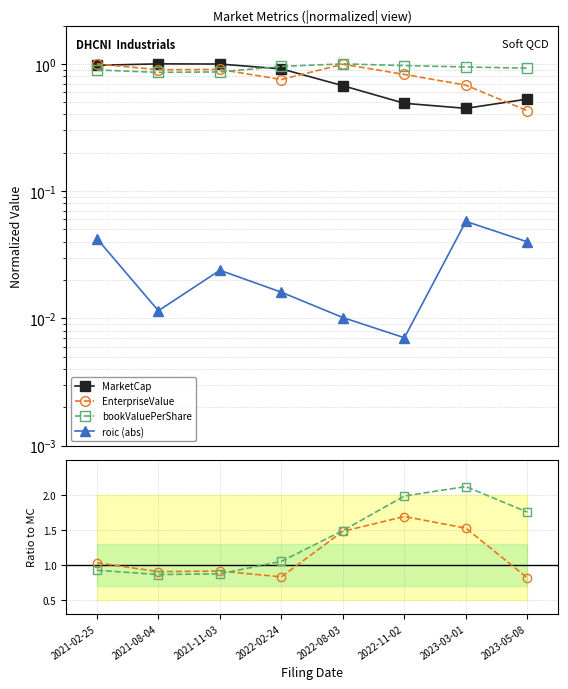

What is the difference between the maximum and second lowest values in the MarketCap series?

0.5